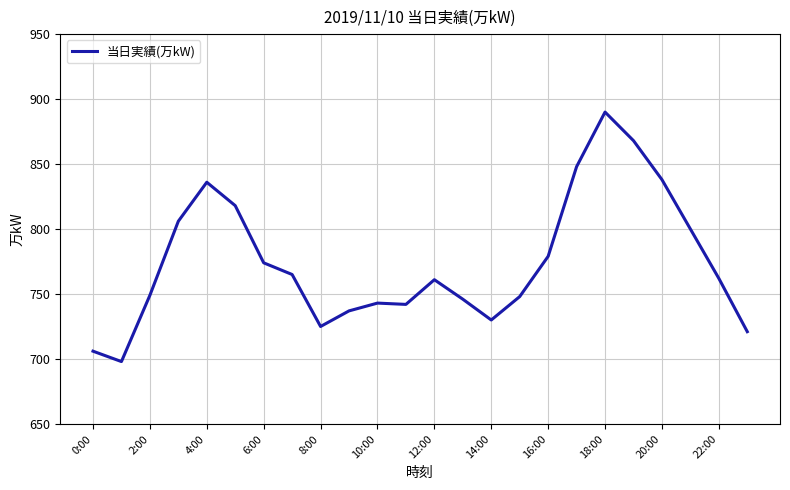

What is the difference between the maximum and minimum values?

192